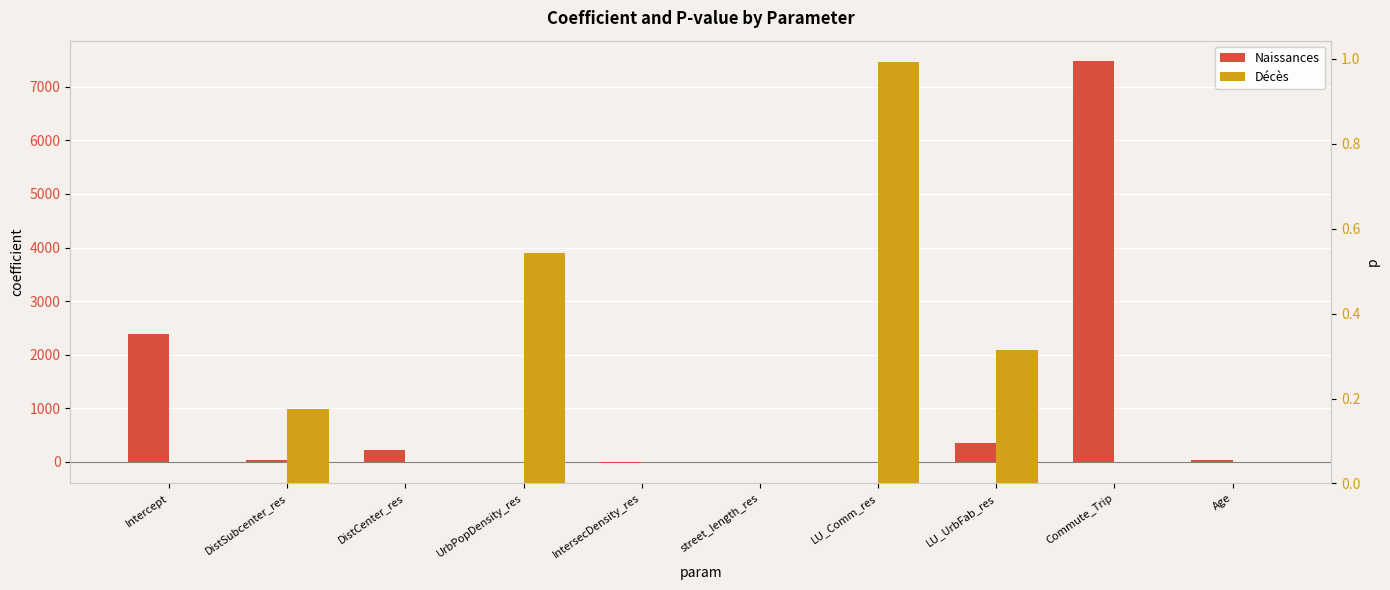

What is the maximum value shown in the chart?

7487.0